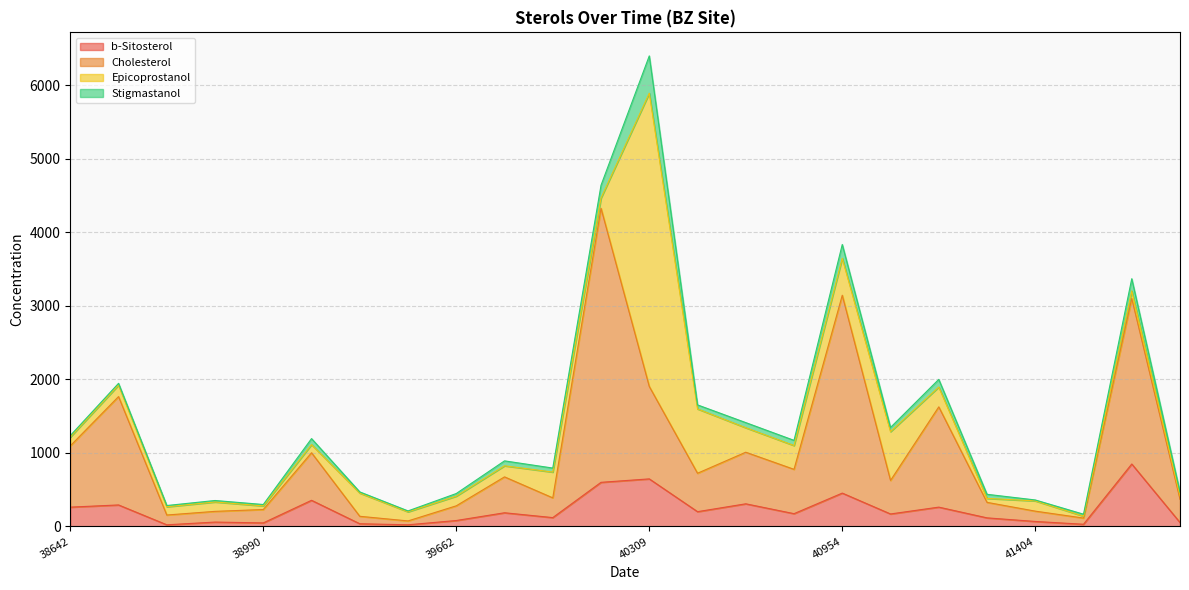

At which category is the sum across all series the highest?

40309